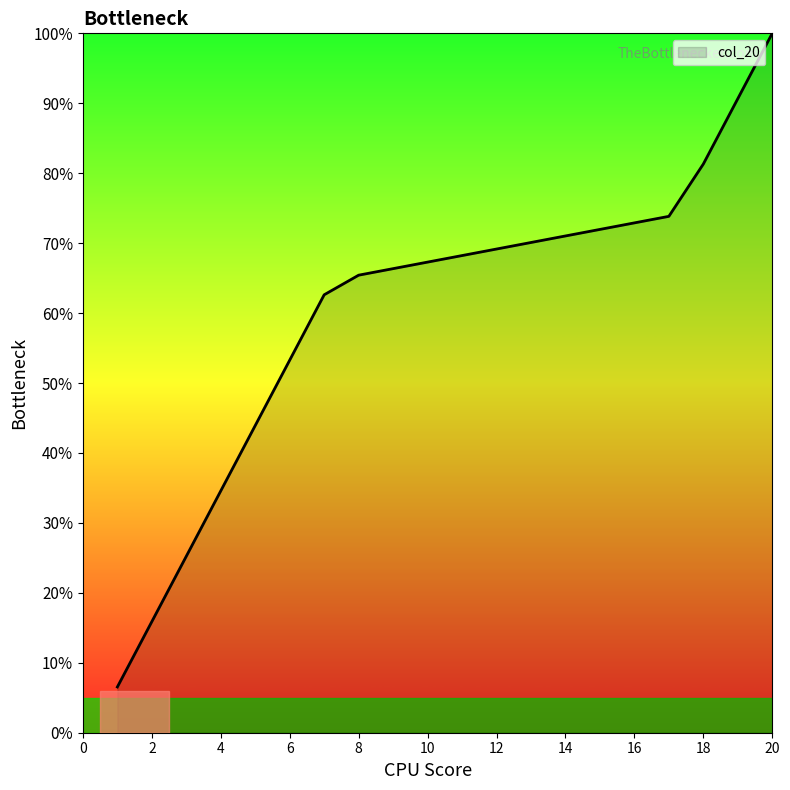

Reading left to right, extract all data points from this chart.

6.5	15.9	25.2	34.6	43.9	53.3	62.6	65.4	66.4	67.3	68.2	69.2	70.1	71.0	72.0	72.9	73.8	81.3	90.7	100.0